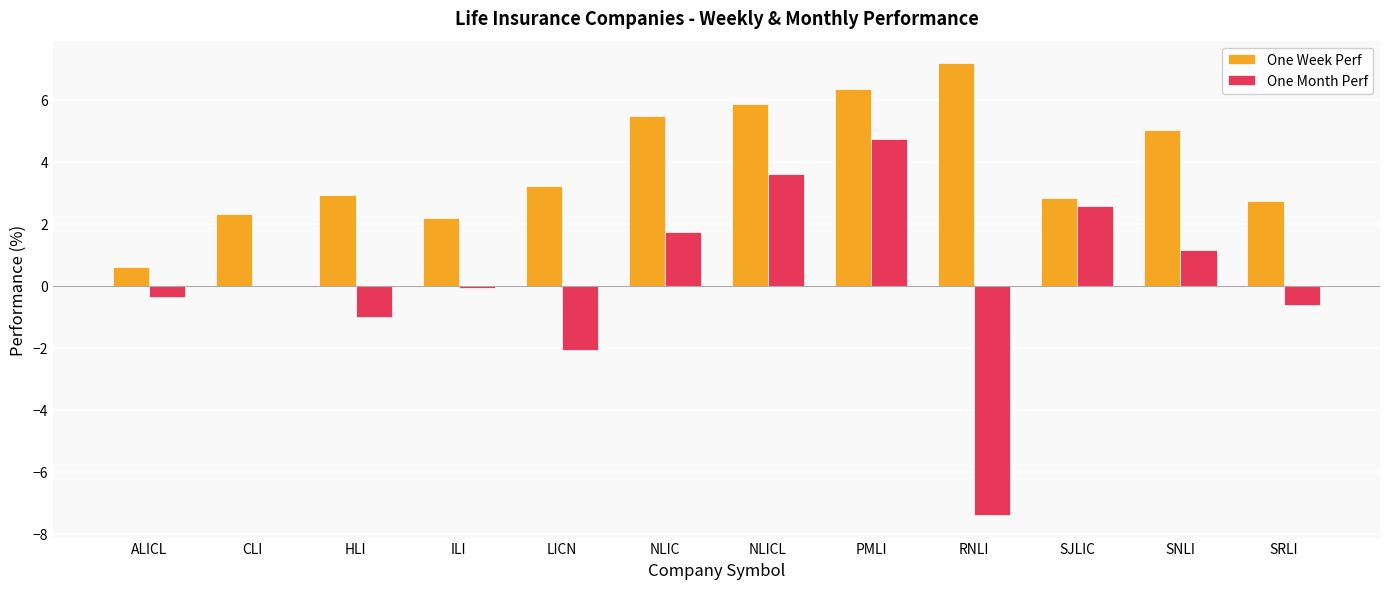

What is the sum of the One Month Perf values at HLI and SJLIC?

1.6